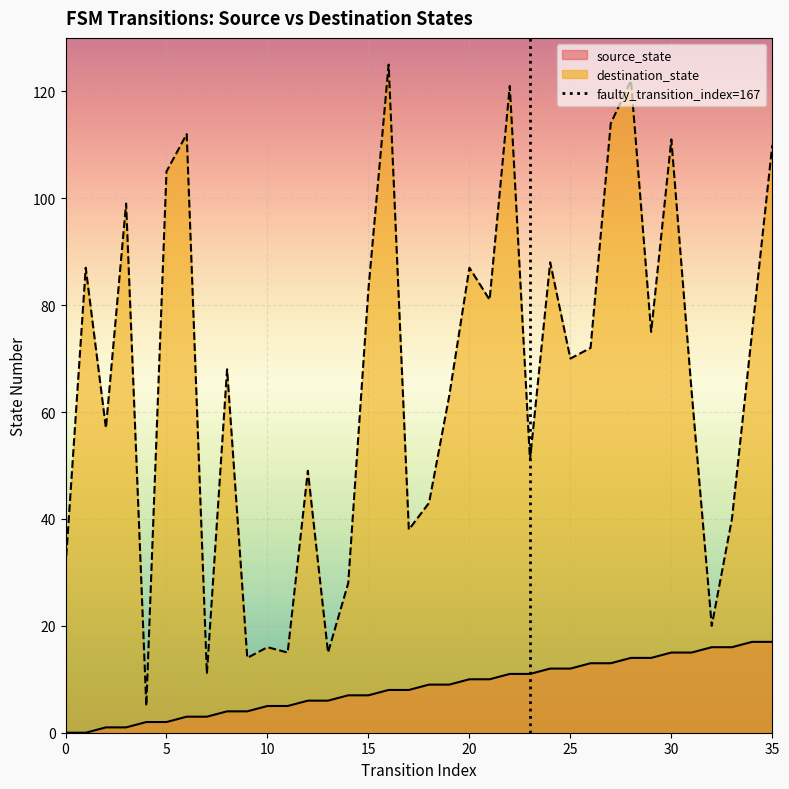

True or false: source_state and destination_state intersect in this chart.

False